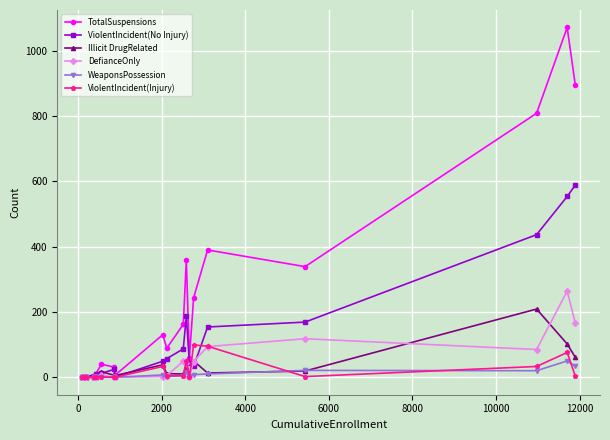

What is the highest value of the DefianceOnly series?

264